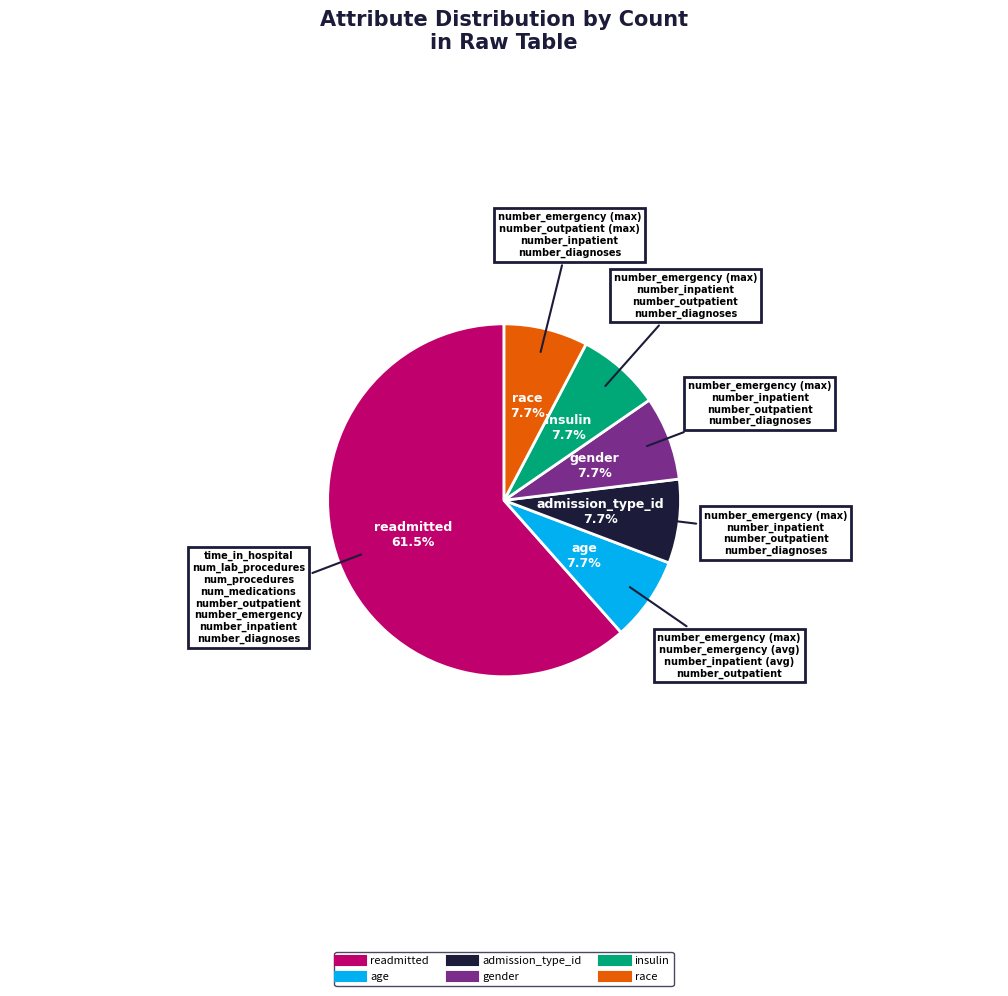

Does any single category account for the majority?

Yes